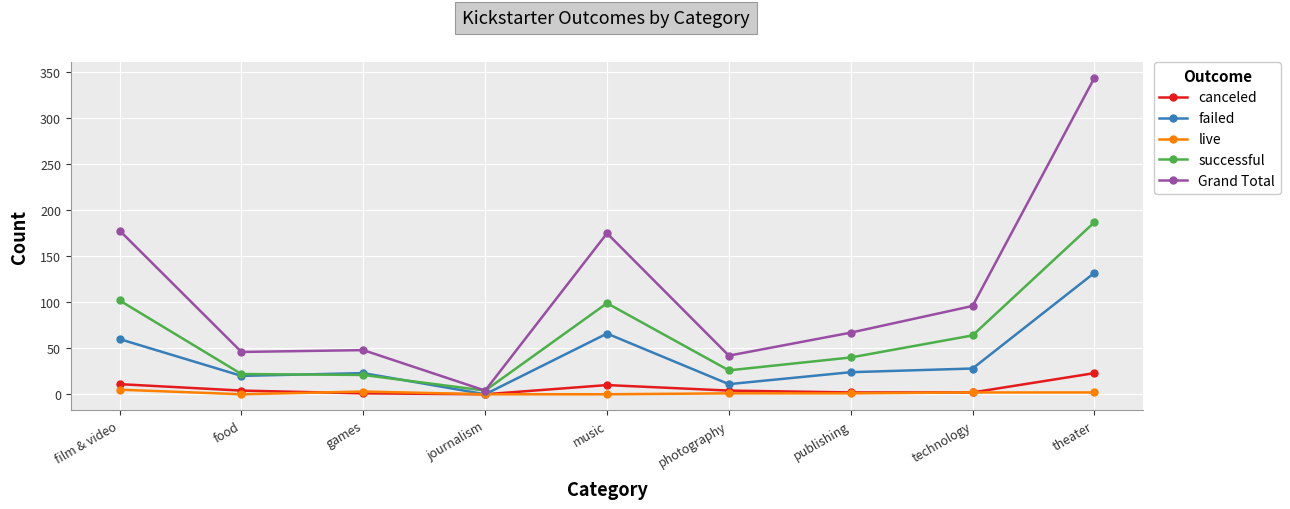

At which category is the sum across all series the highest?

theater